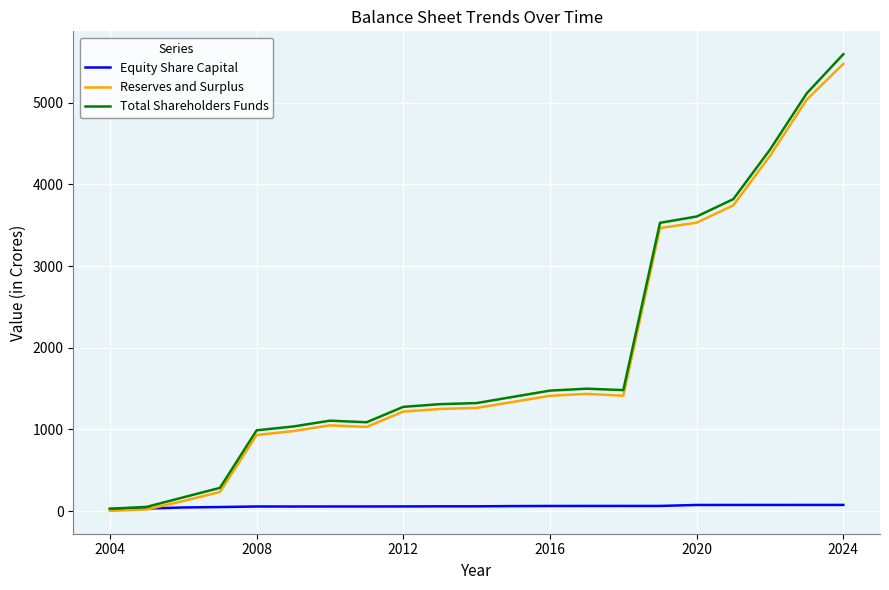

Which series has the largest range (max minus min)?

Total Shareholders Funds